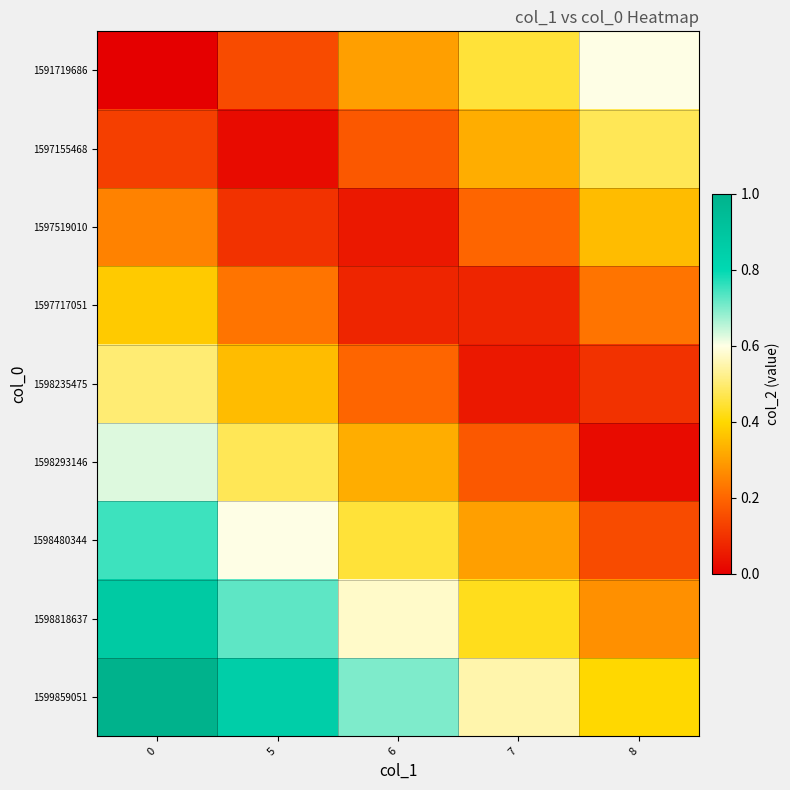

Reading left to right, list all the values displayed in this chart.

row_0: 0=0.0	5=0.1	6=0.3	7=0.4	8=0.6
row_1: 0=0.1	5=0.0	6=0.2	7=0.3	8=0.5
row_2: 0=0.2	5=0.1	6=0.0	7=0.2	8=0.3
row_3: 0=0.4	5=0.2	6=0.1	7=0.1	8=0.2
row_4: 0=0.5	5=0.3	6=0.2	7=0.1	8=0.1
row_5: 0=0.6	5=0.5	6=0.3	7=0.2	8=0.0
row_6: 0=0.8	5=0.6	6=0.5	7=0.3	8=0.2
row_7: 0=0.9	5=0.7	6=0.6	7=0.4	8=0.3
row_8: 0=1.0	5=0.8	6=0.7	7=0.6	8=0.4